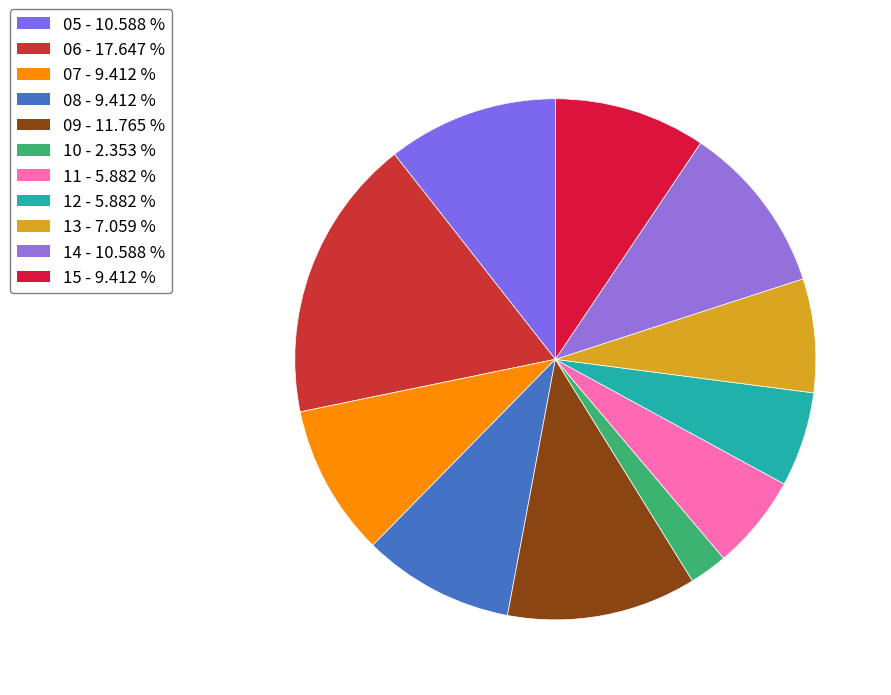

Count the number of slices in the pie.

11